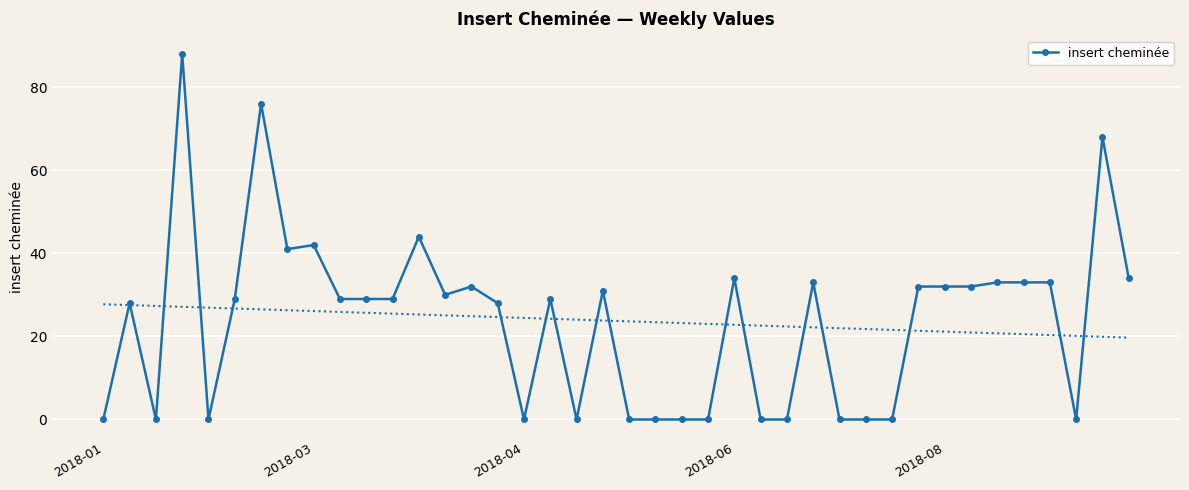

What is the maximum value for insert cheminée?

88